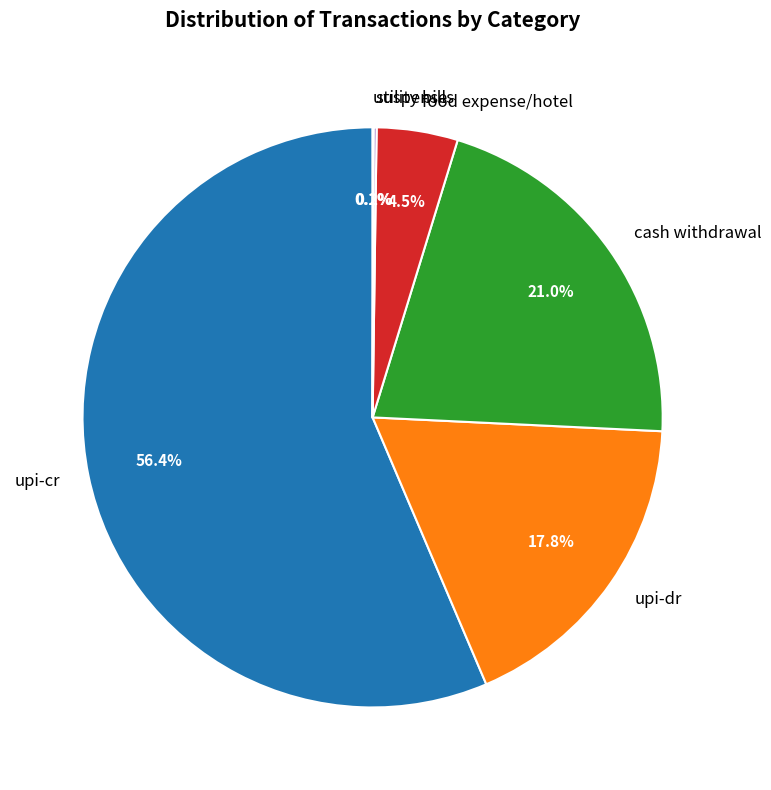

Which slice is the largest?

upi-cr